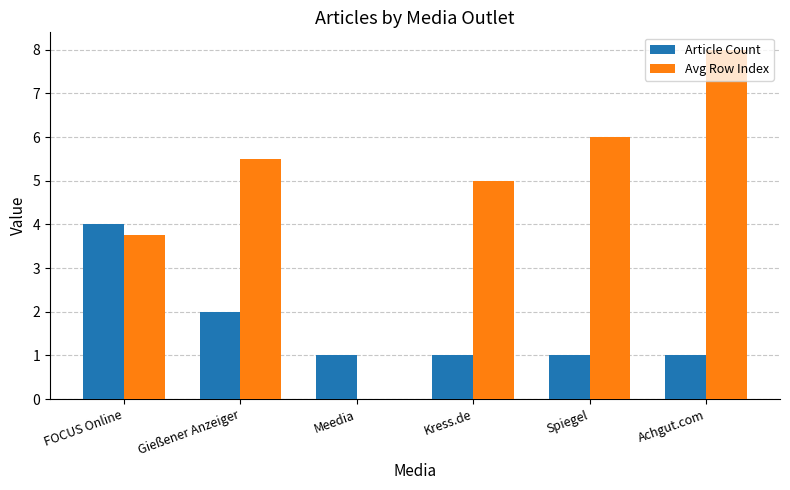

How many groups of bars are there?

6